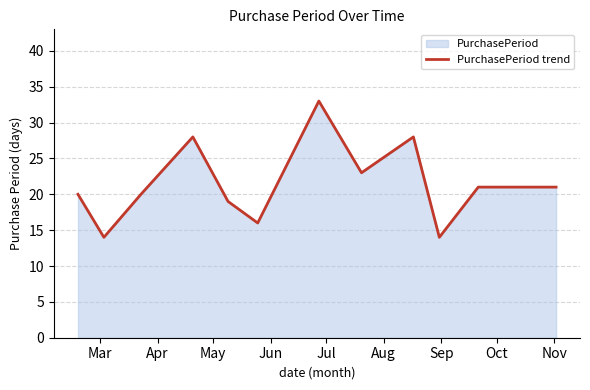

What is the maximum value shown in the chart?

33